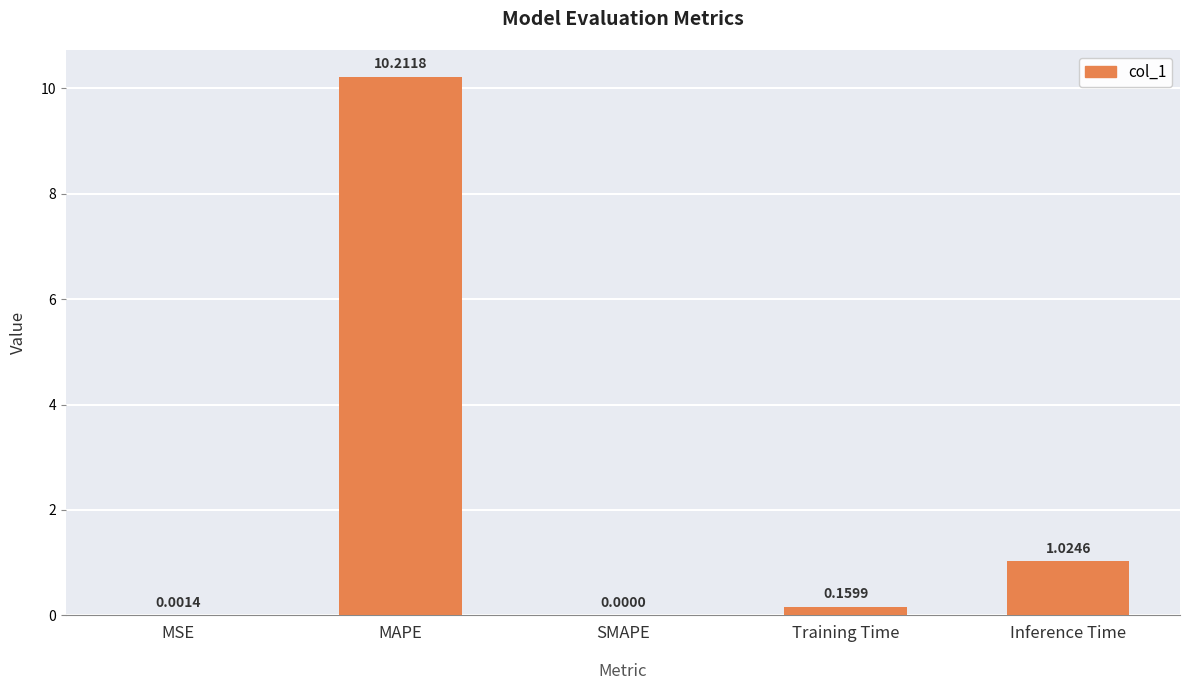

What is the greatest value displayed?

10.2